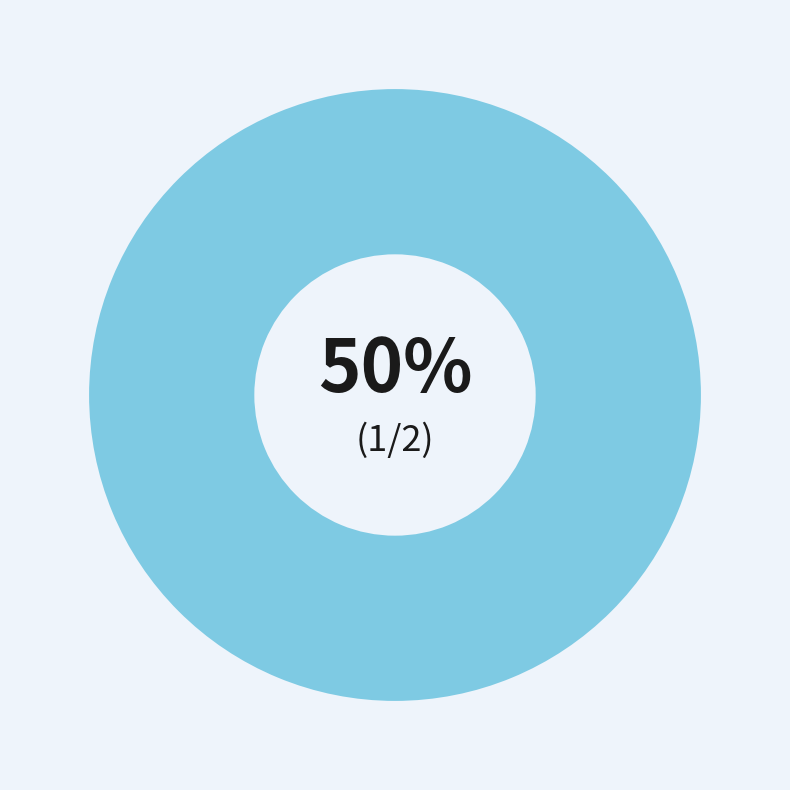

Does any single category account for the majority?

Yes